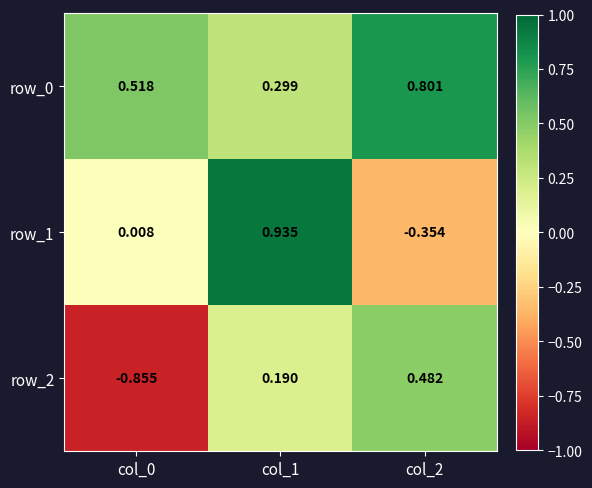

How many values in row_1 are below zero?

1